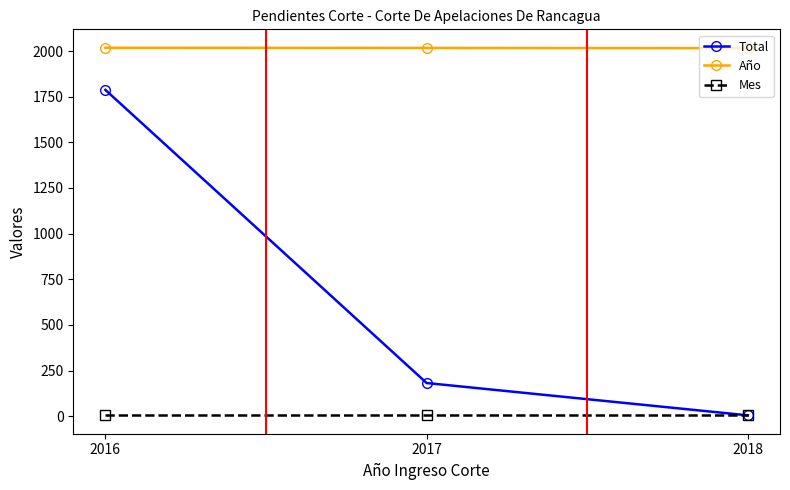

What is the sum of all Año values?

6051